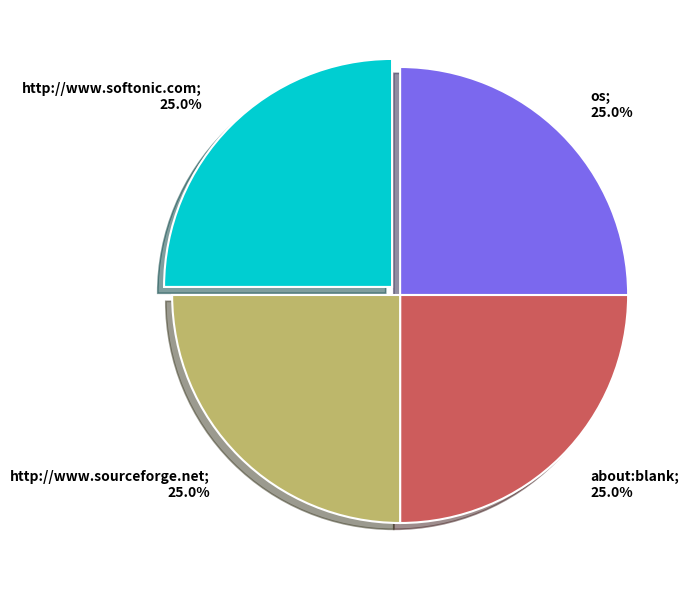

Is there a majority slice in this chart?

No